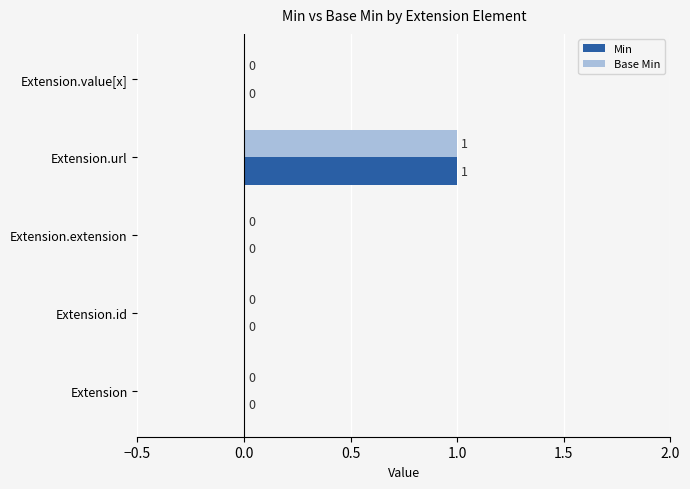

Is it true that Base Min equals 0 at Extension.value[x]?

True